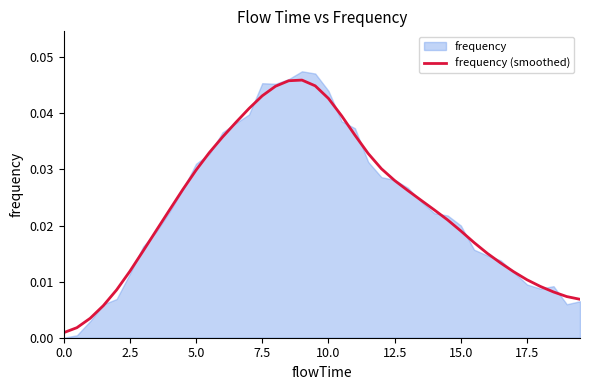

The frequency (smoothed) series shows 0.1 at 7.5. True or false?

False